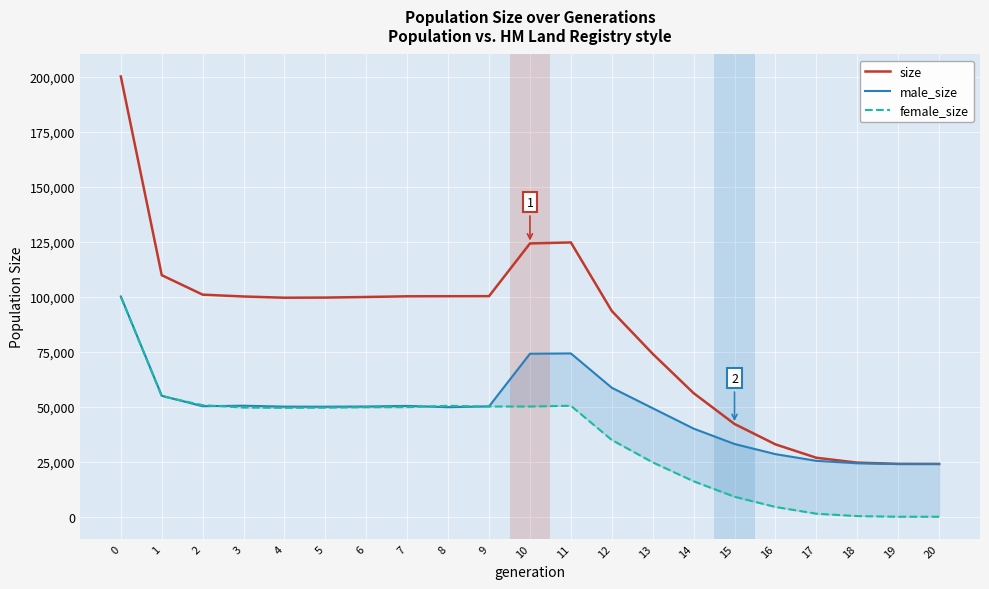

Reading left to right, list all the values displayed in this chart.

size: 200071	109784	100935	100099	99537	99602	99871	100182	100215	100252	124200	124664	93512	74048	56177	42156	32899	26806	24589	24018	24000
male_size: 100098	54991	50229	50461	50050	50019	50104	50371	49794	50160	74099	74229	58624	49320	40058	33065	28454	25418	24299	24007	24000
female_size: 99973	54793	50706	49638	49487	49583	49767	49811	50421	50092	50101	50435	34888	24728	16119	9091	4445	1388	290	11	0